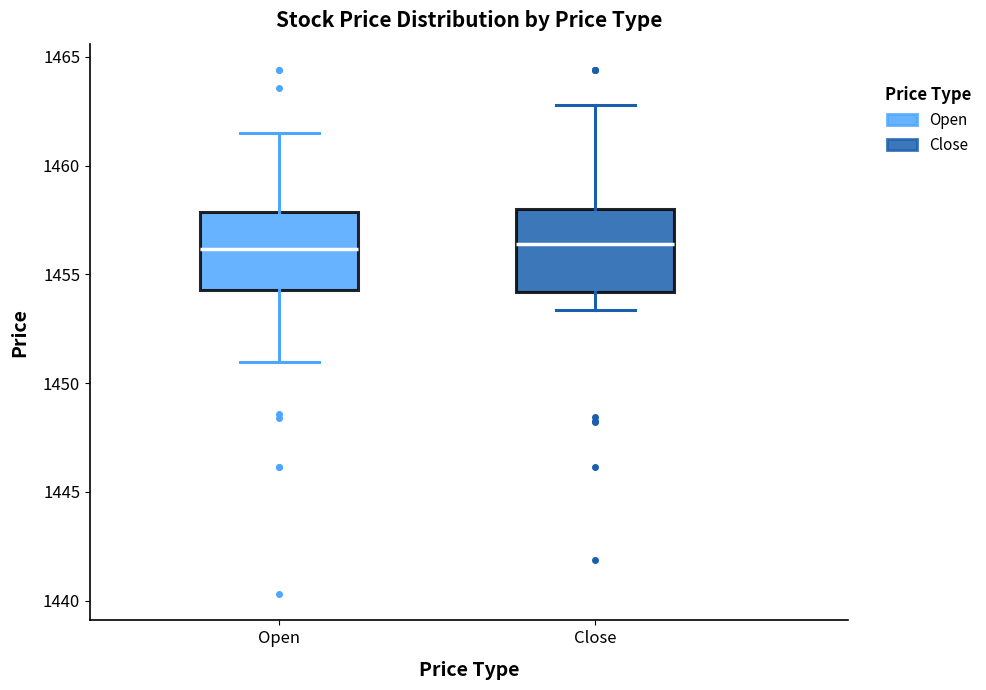

Where is the upper edge of the box for Close on the y-axis? The values are not printed on the chart, so give them approximately, as read against the axis.

1458.0